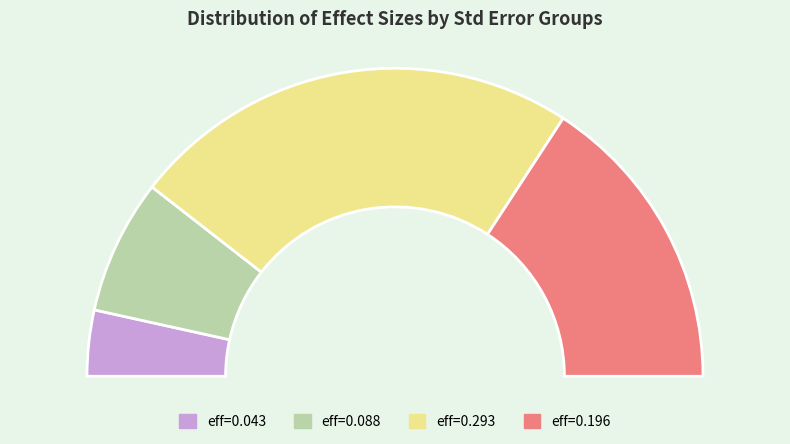

To the nearest percent, what is the difference between the largest and smallest slice percentages?

40%